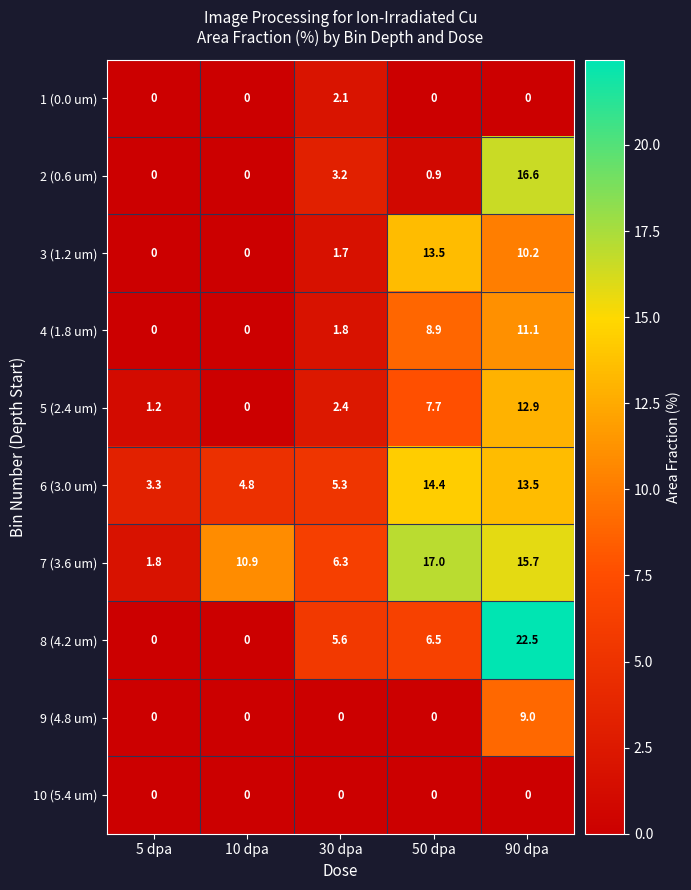

What is the difference between the 8 (4.2 um) values at 50 dpa and 90 dpa?

16.0